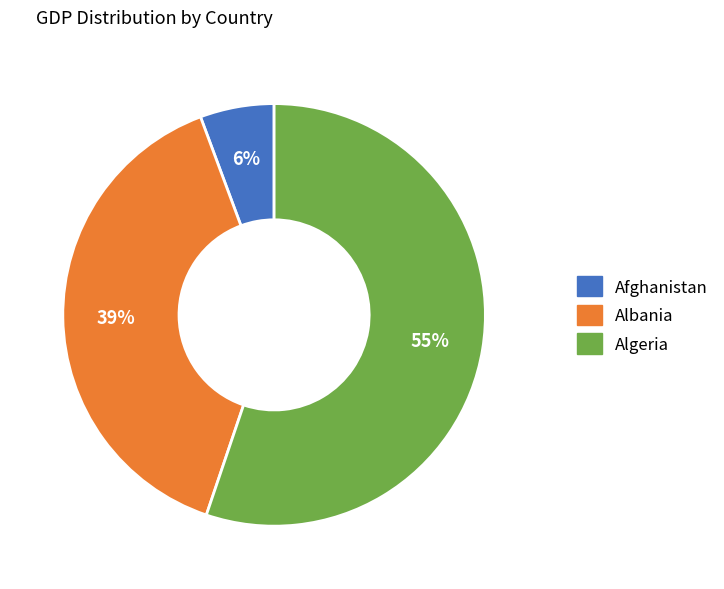

Combined, do Algeria and Afghanistan account for over 50%?

Yes